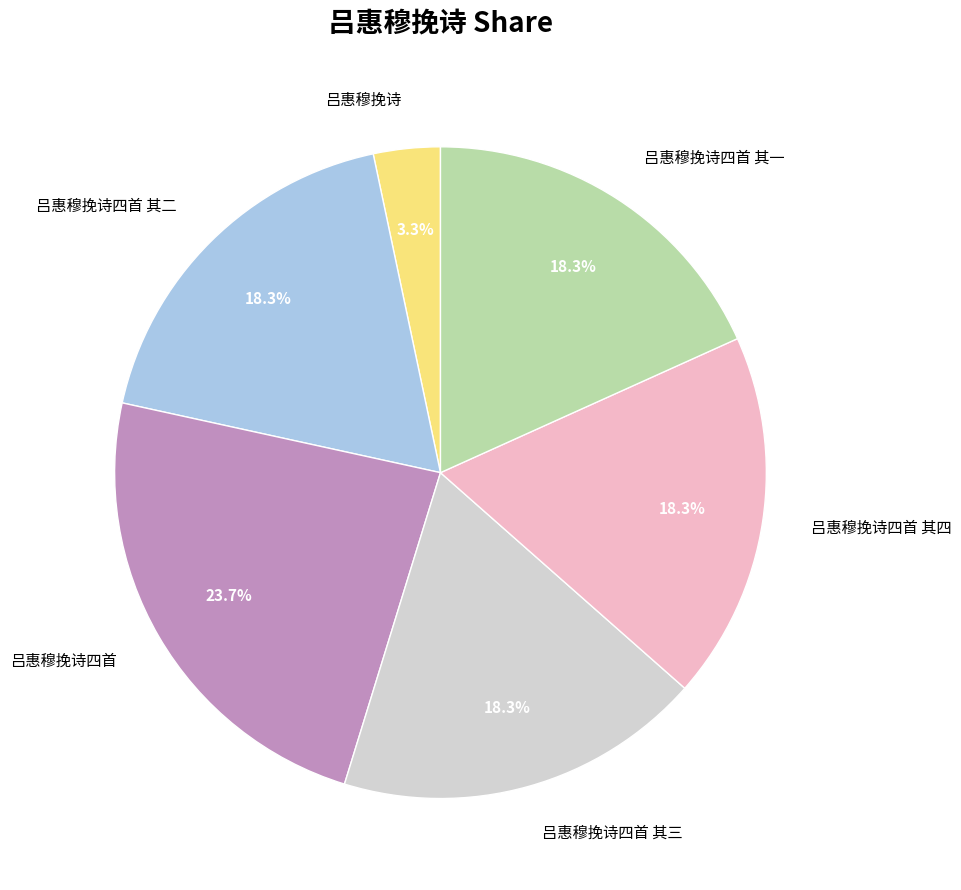

Does any single category account for the majority?

No